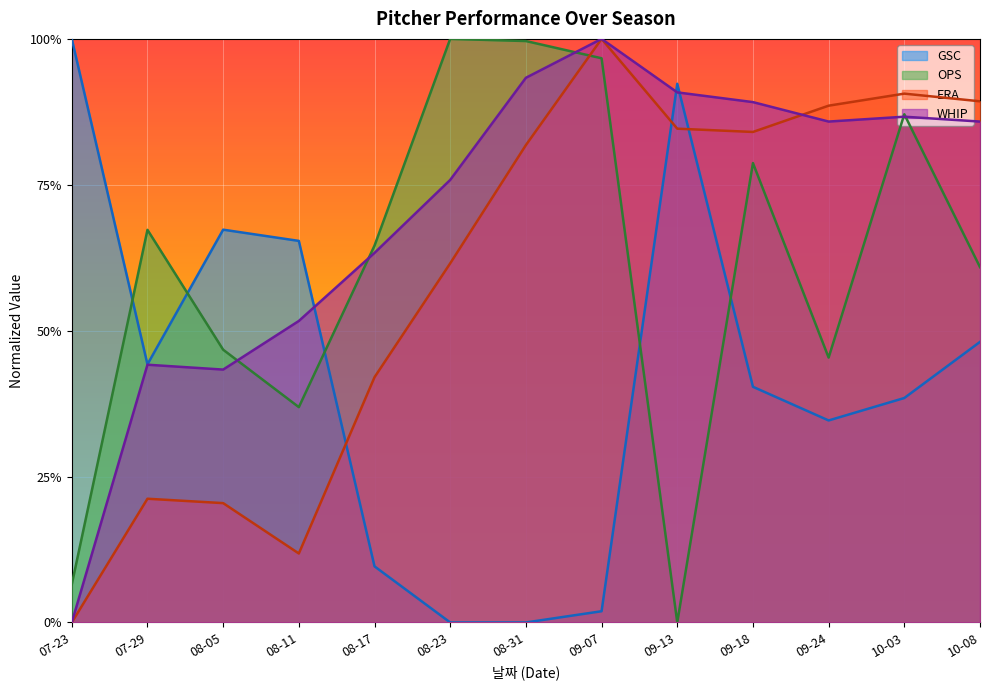

At which category does the chart reach its minimum across all series?

09-13